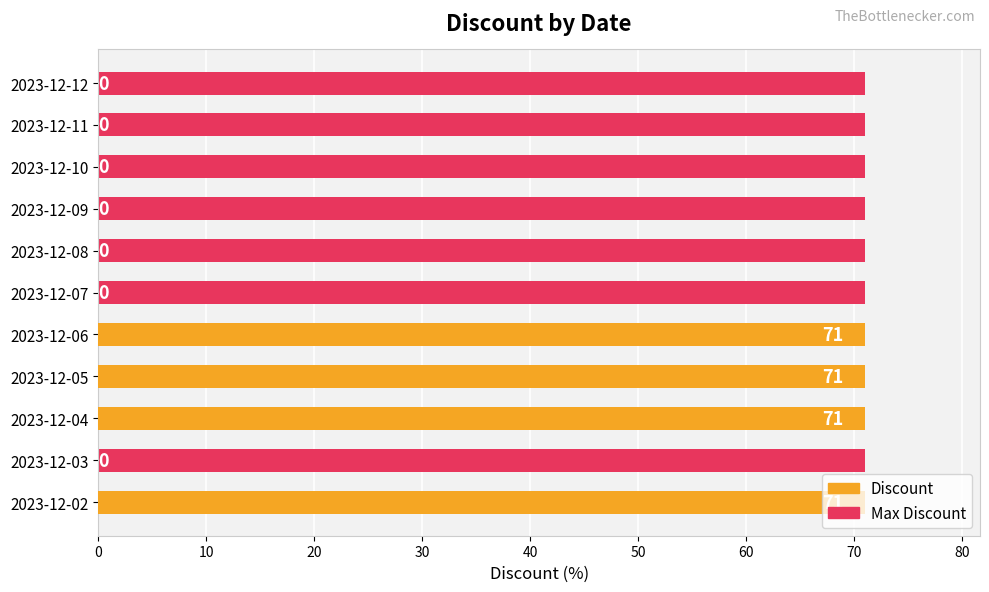

Which series has the largest range (max minus min)?

Discount